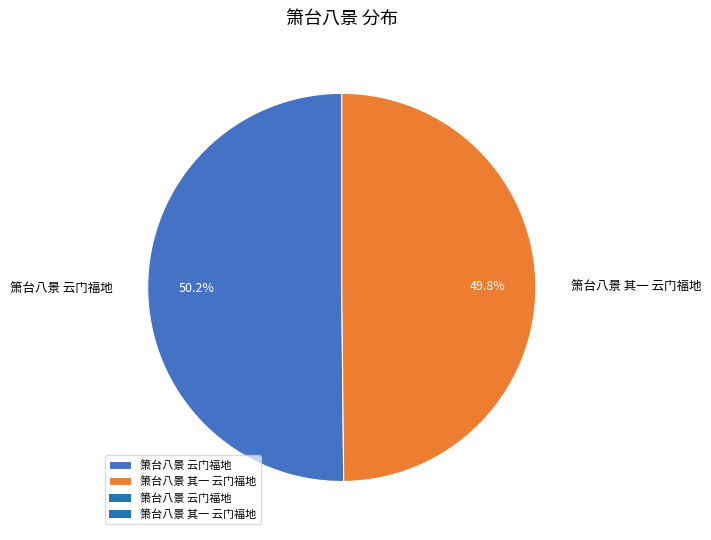

To the nearest percent, what is the average slice percentage?

50%